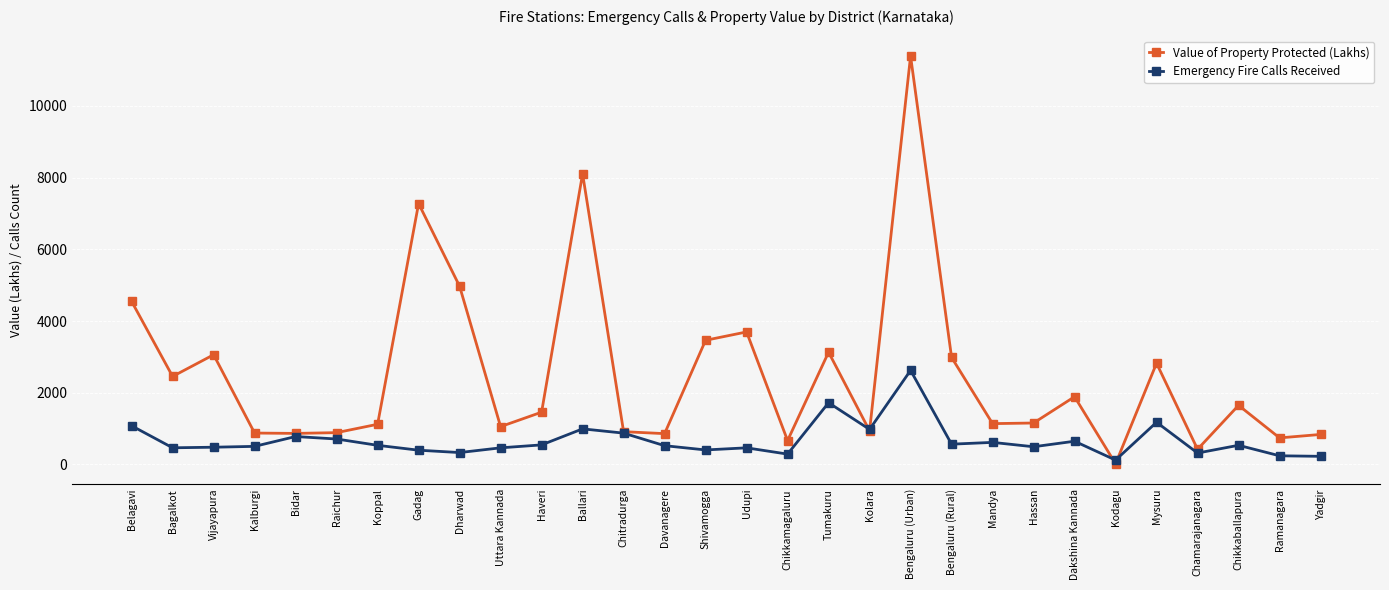

Does the chart have visible grid lines?

Yes